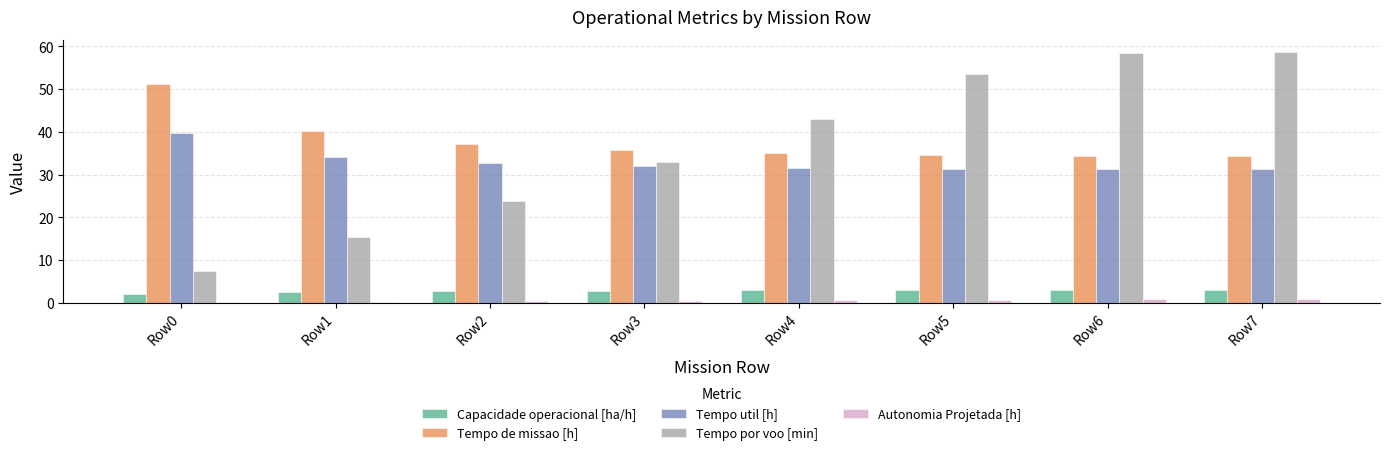

Is the value of Tempo util [h] at Row0 greater than the value of Capacidade operacional [ha/h] at Row4?

Yes